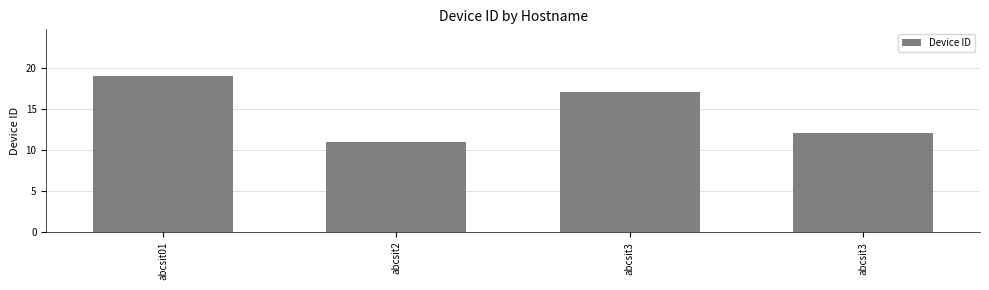

Are the bars horizontal?

No